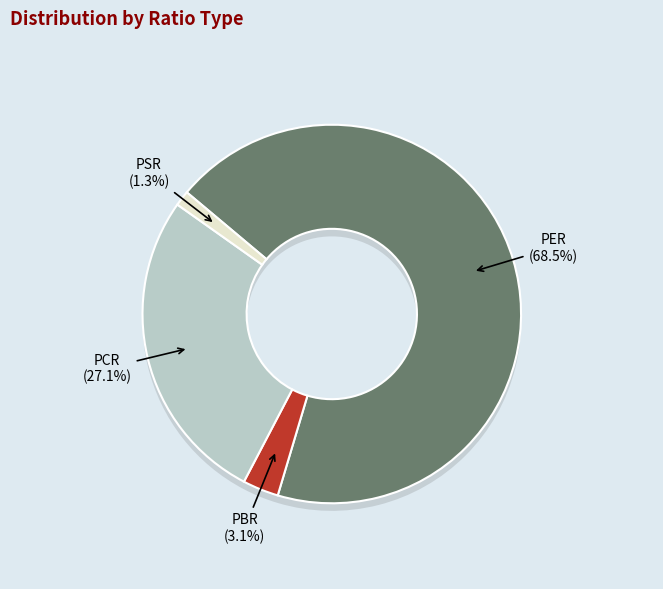

Which category has the biggest portion of the pie?

PER